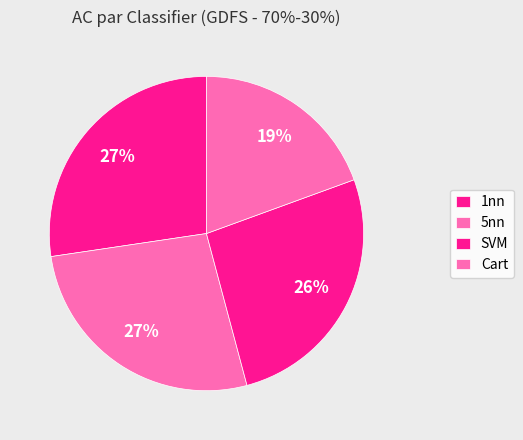

How many segments does this pie chart have?

4